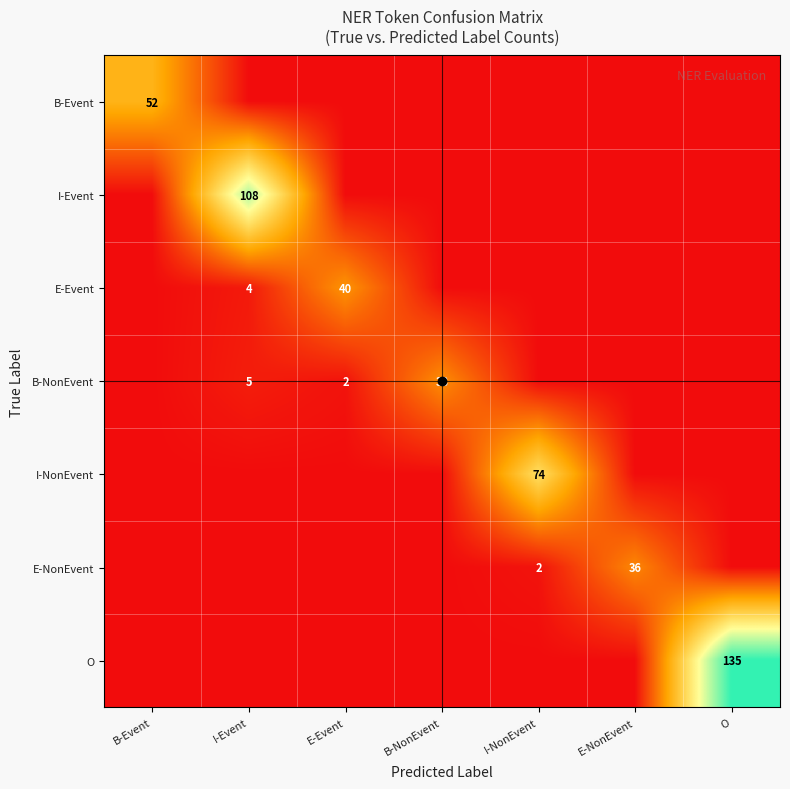

Is it true that I-Event equals 42 at I-Event?

False